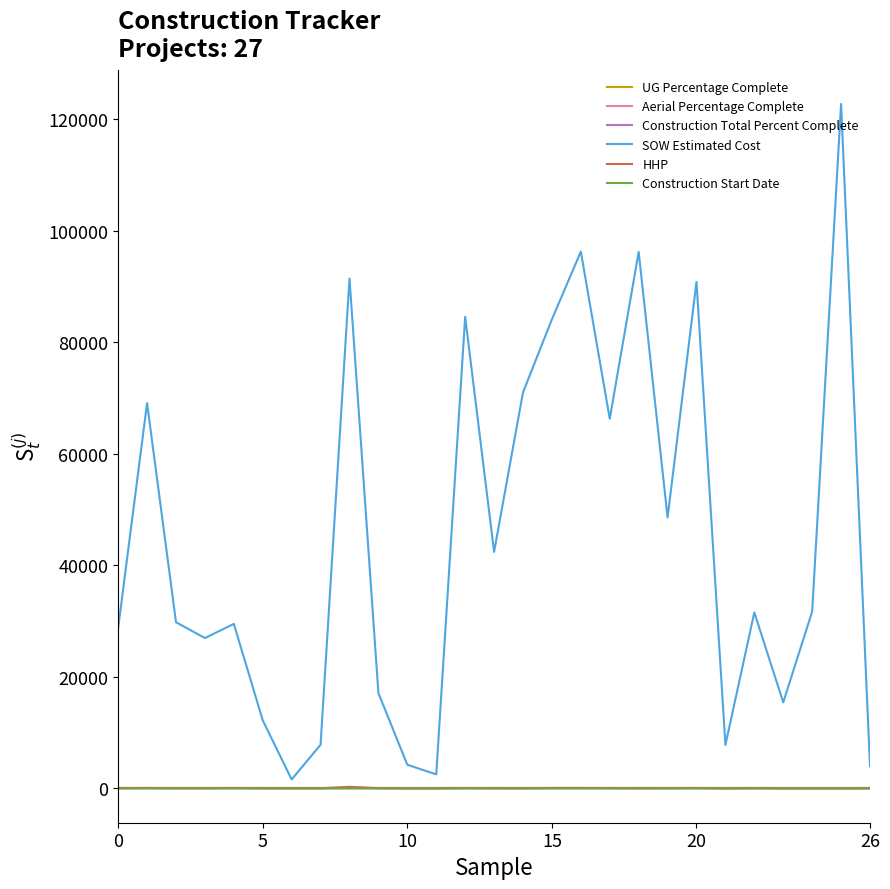

Does the chart display data point markers on the line(s)?

No